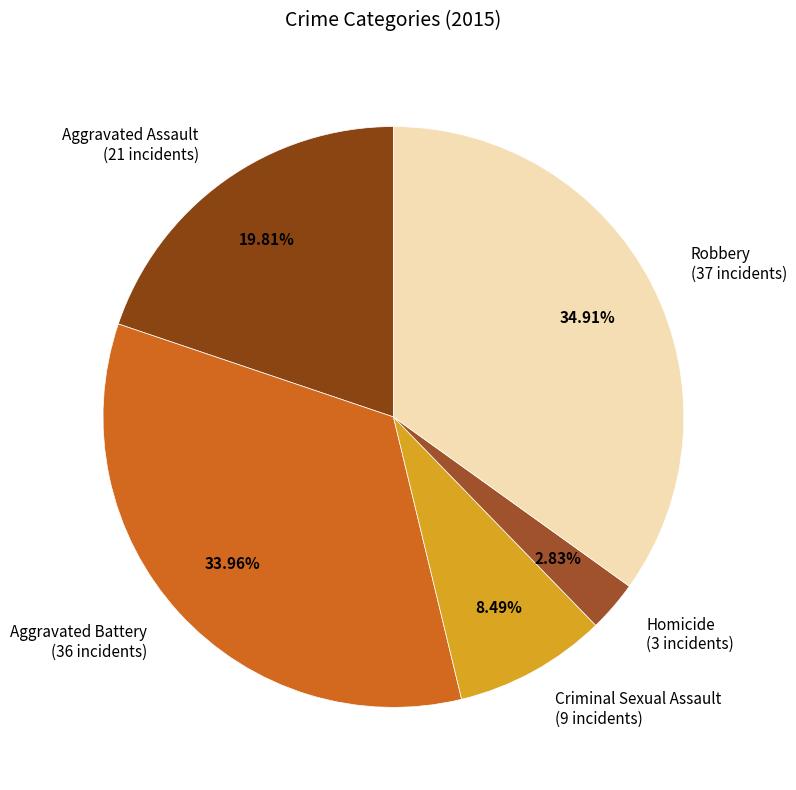

Is it true that Homicide is 3% of the pie?

True